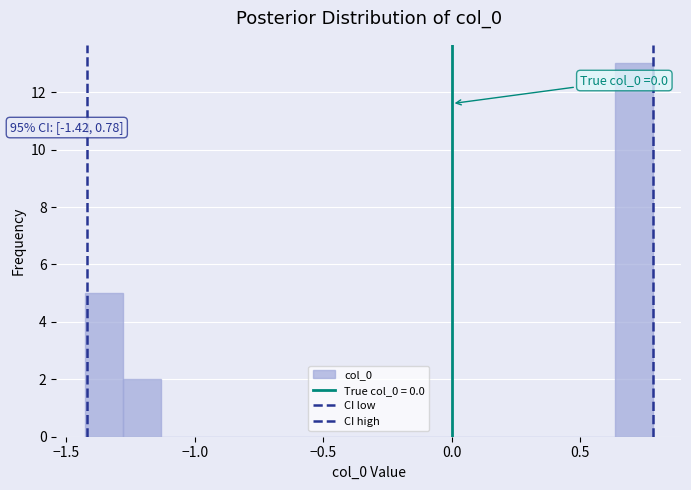

Around what value on the x-axis is the tallest bar? Give the approximate position of its centre, as read against the axis.

0.70